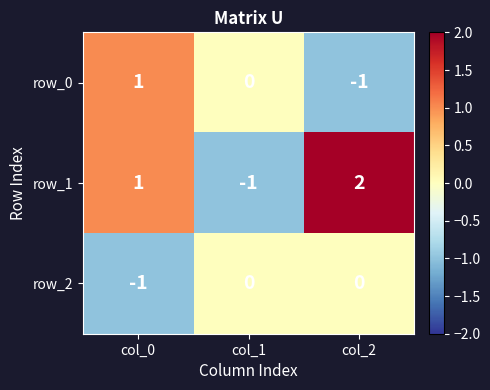

List the series in order of their peak value, lowest first.

row_2, row_0, row_1